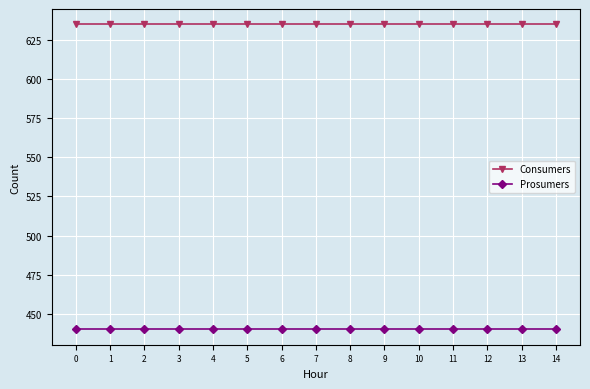

True or false: Consumers has a value of 635 at 9.

True